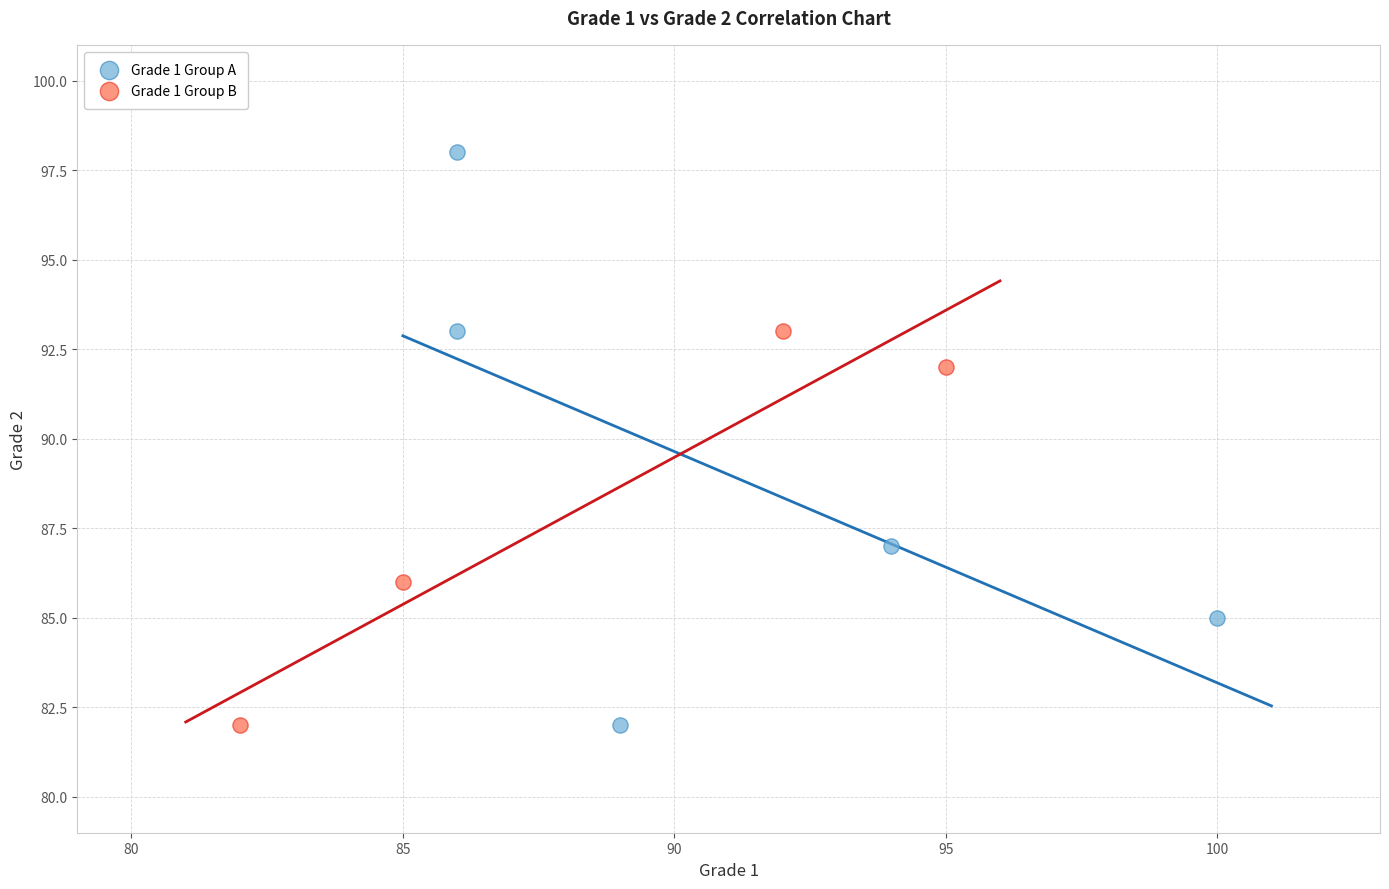

Which series reaches the maximum Y coordinate?

Grade 1 Group A